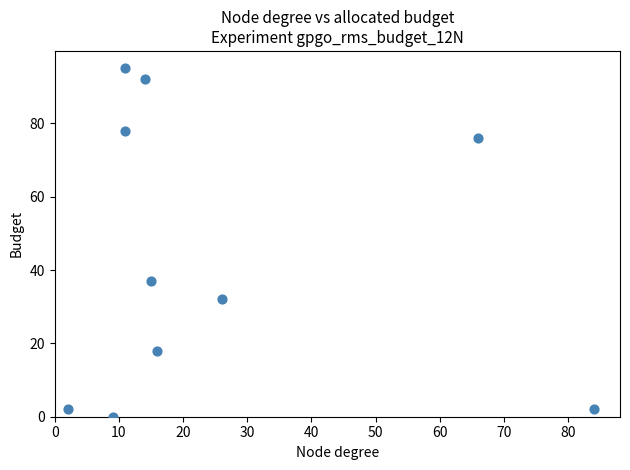

What is the average Y value?

43